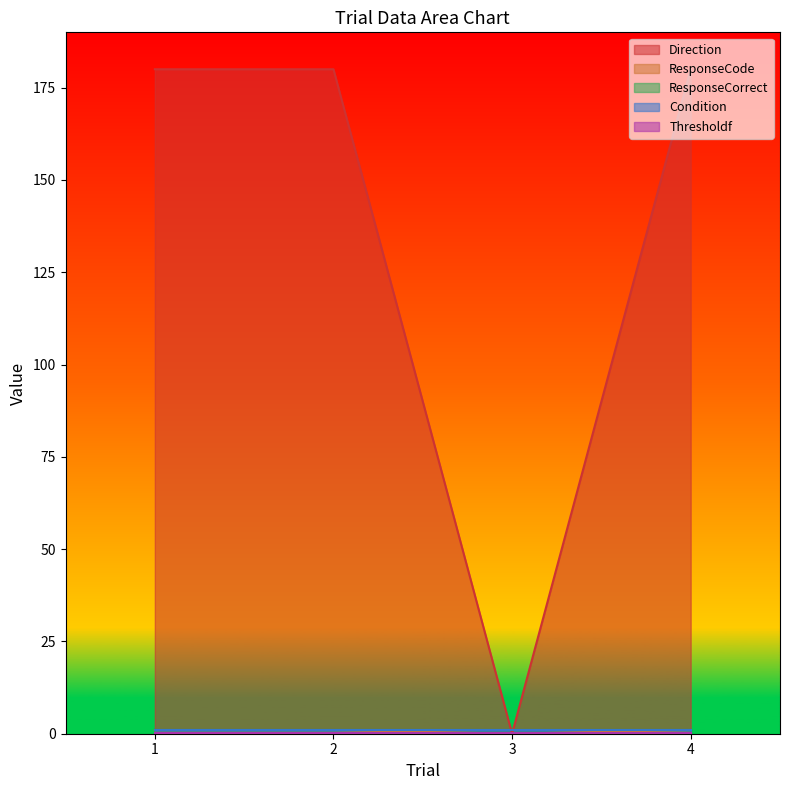

What is the highest value of the ResponseCorrect series?

1.0